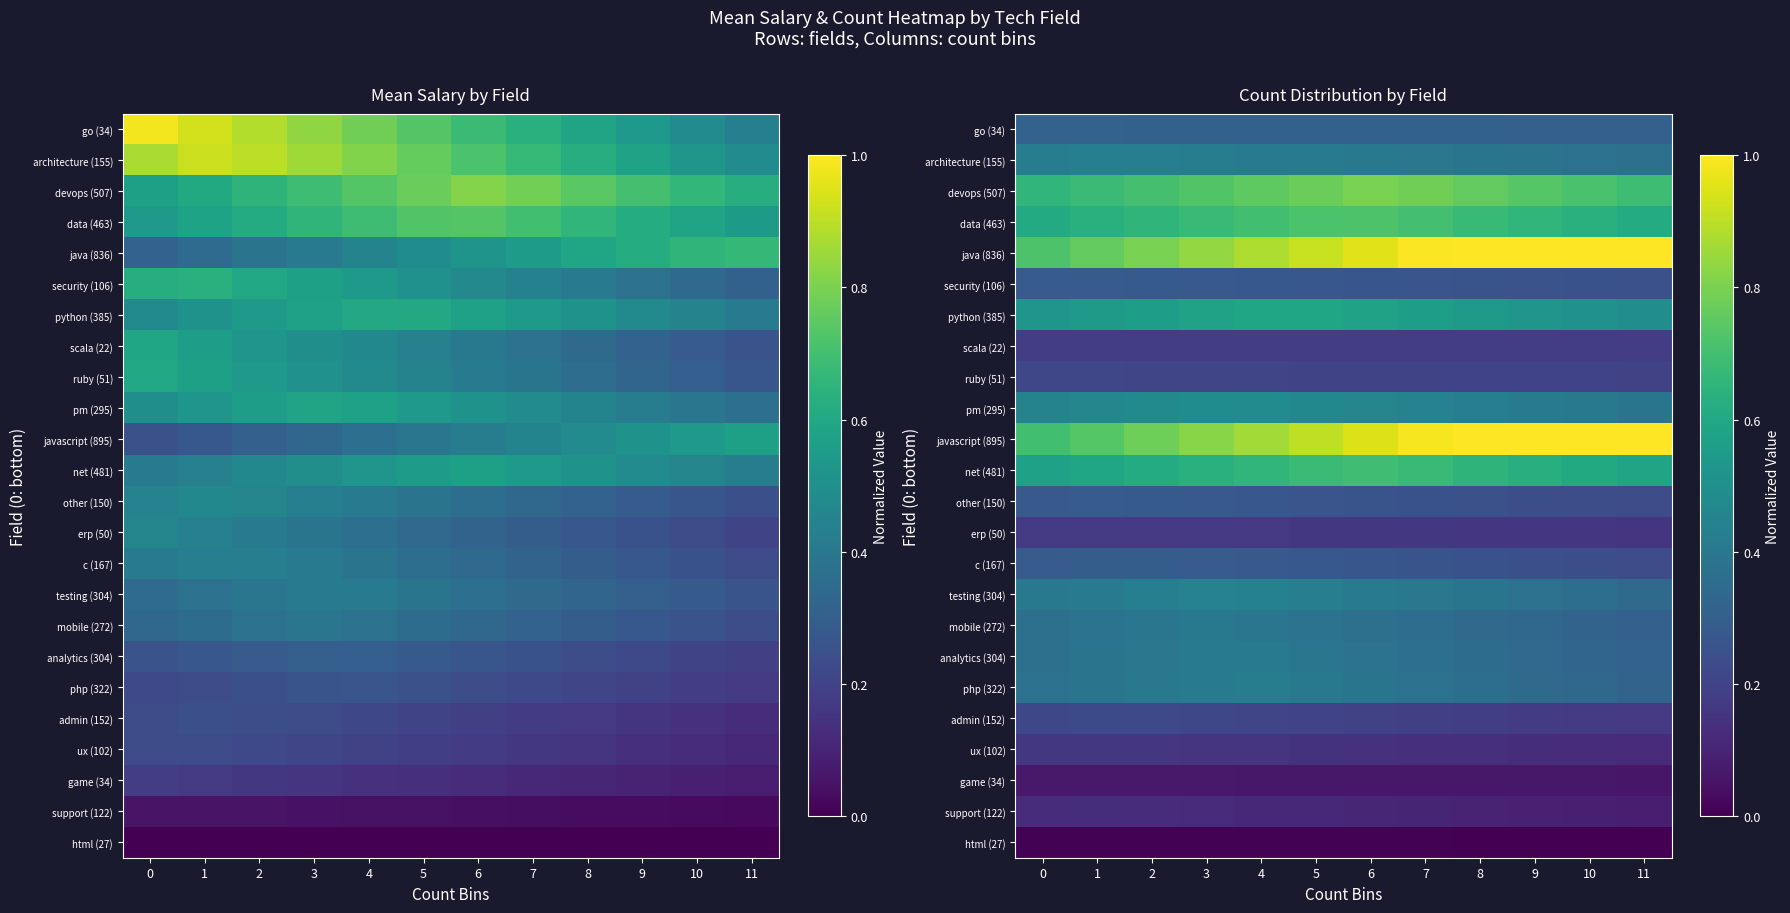

Count the other (150) values in the range 0 to 1.

12